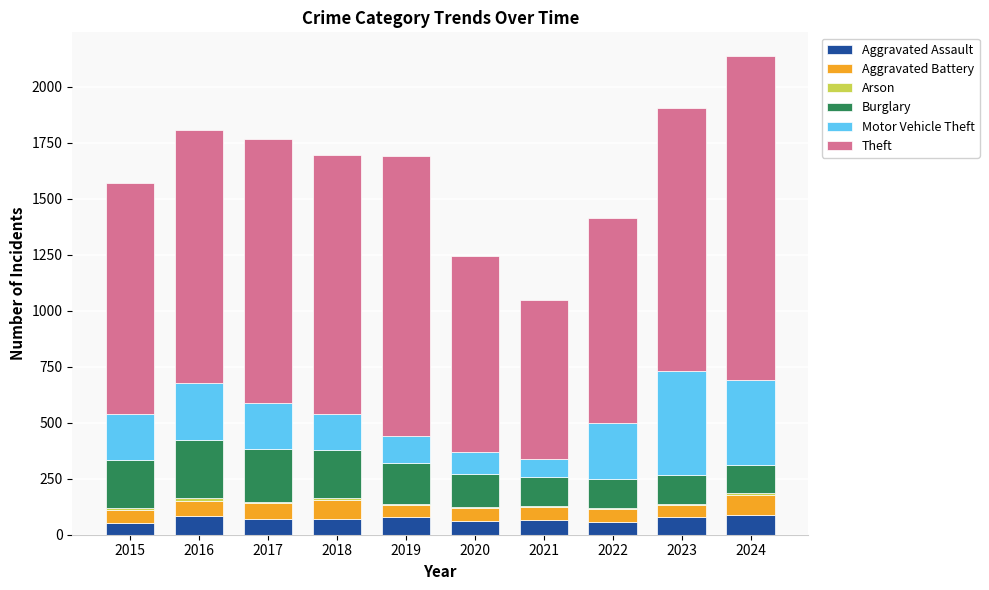

What is the sum of all Aggravated Assault values?

711